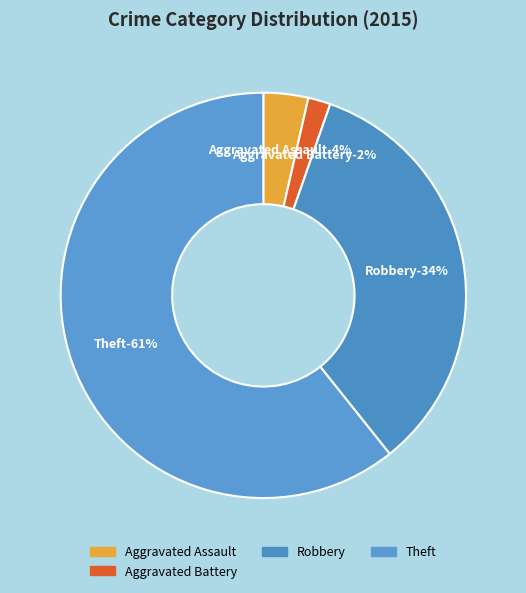

Which has a higher value, Aggravated Assault or Robbery?

Robbery